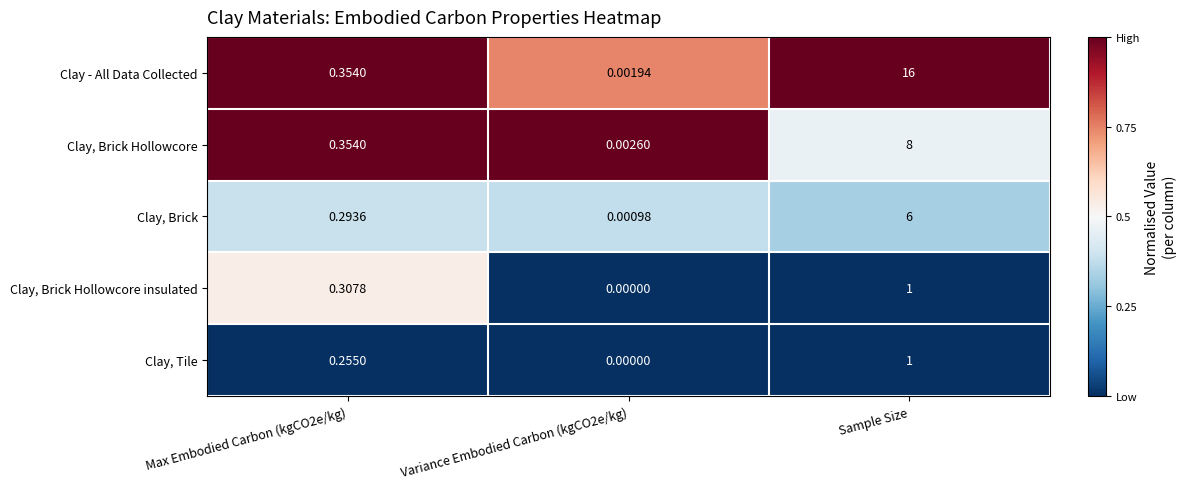

Which label corresponds to the largest value in the chart?

Sample Size